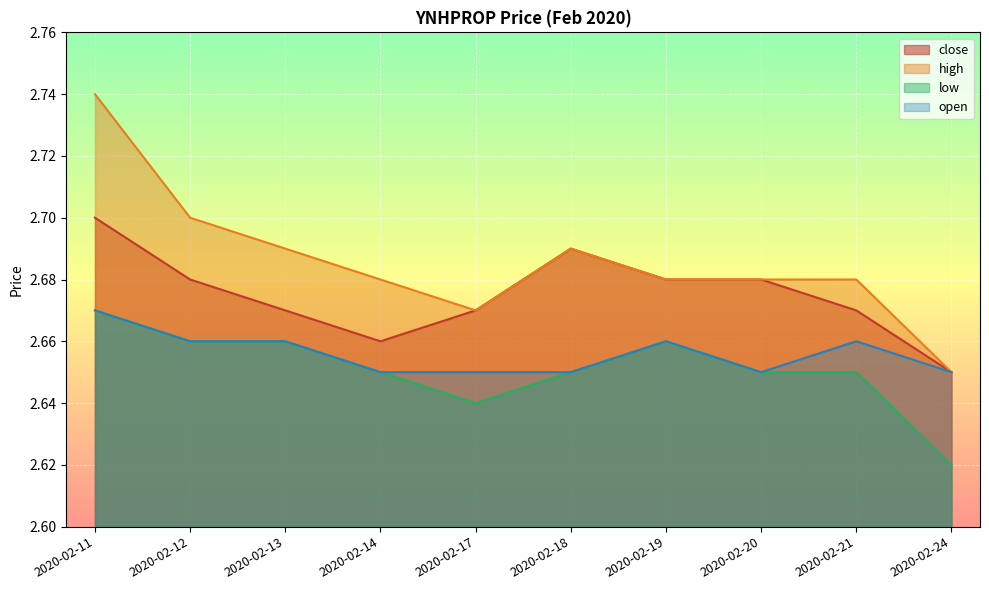

Which series has the largest total across all categories?

high